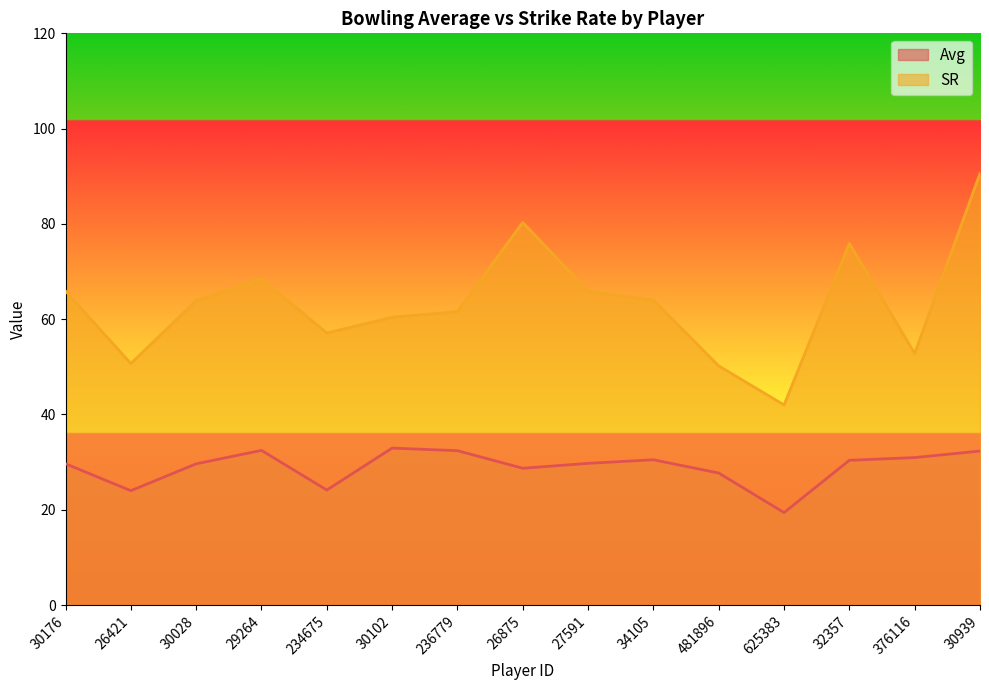

Is it true that Avg equals 46.2 at 236779?

False